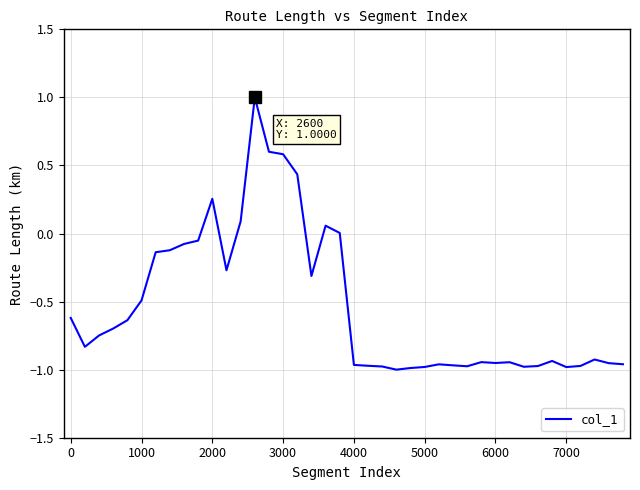

What is the greatest value displayed?

1.0